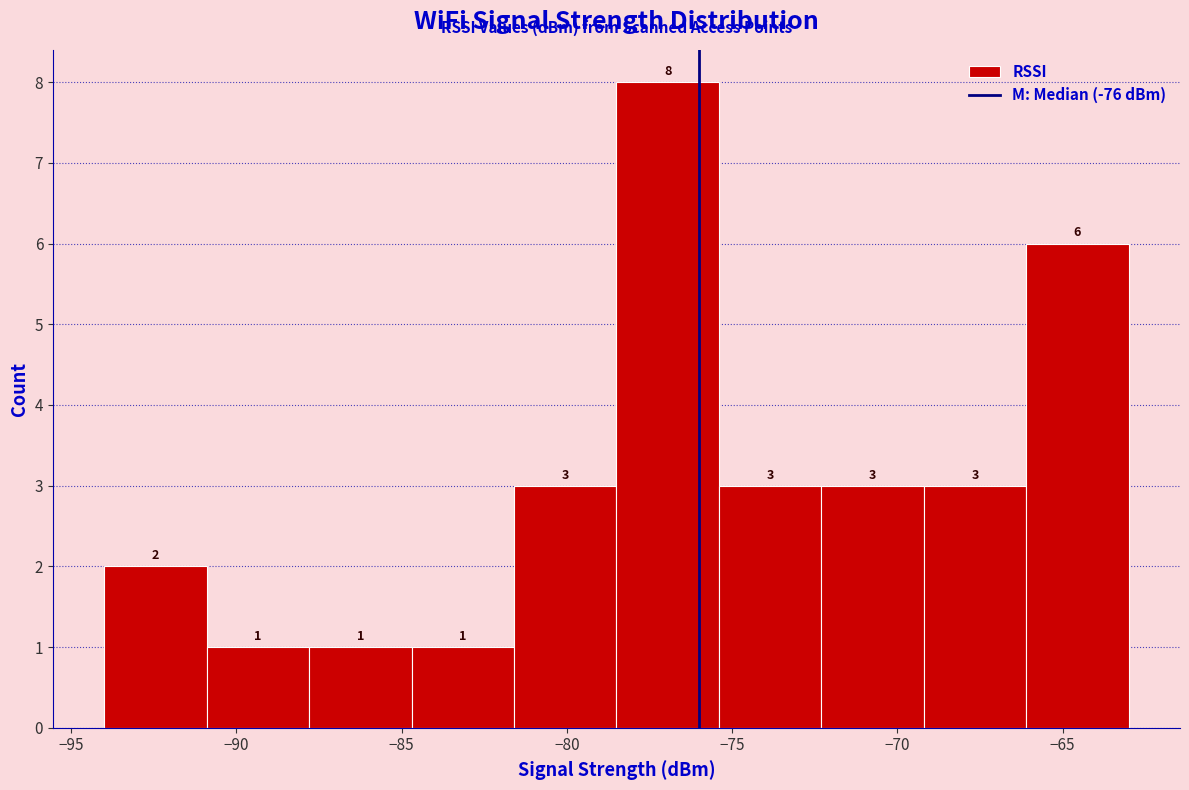

Over which range of the x-axis is the bar tallest?

-78.5 to -75.4